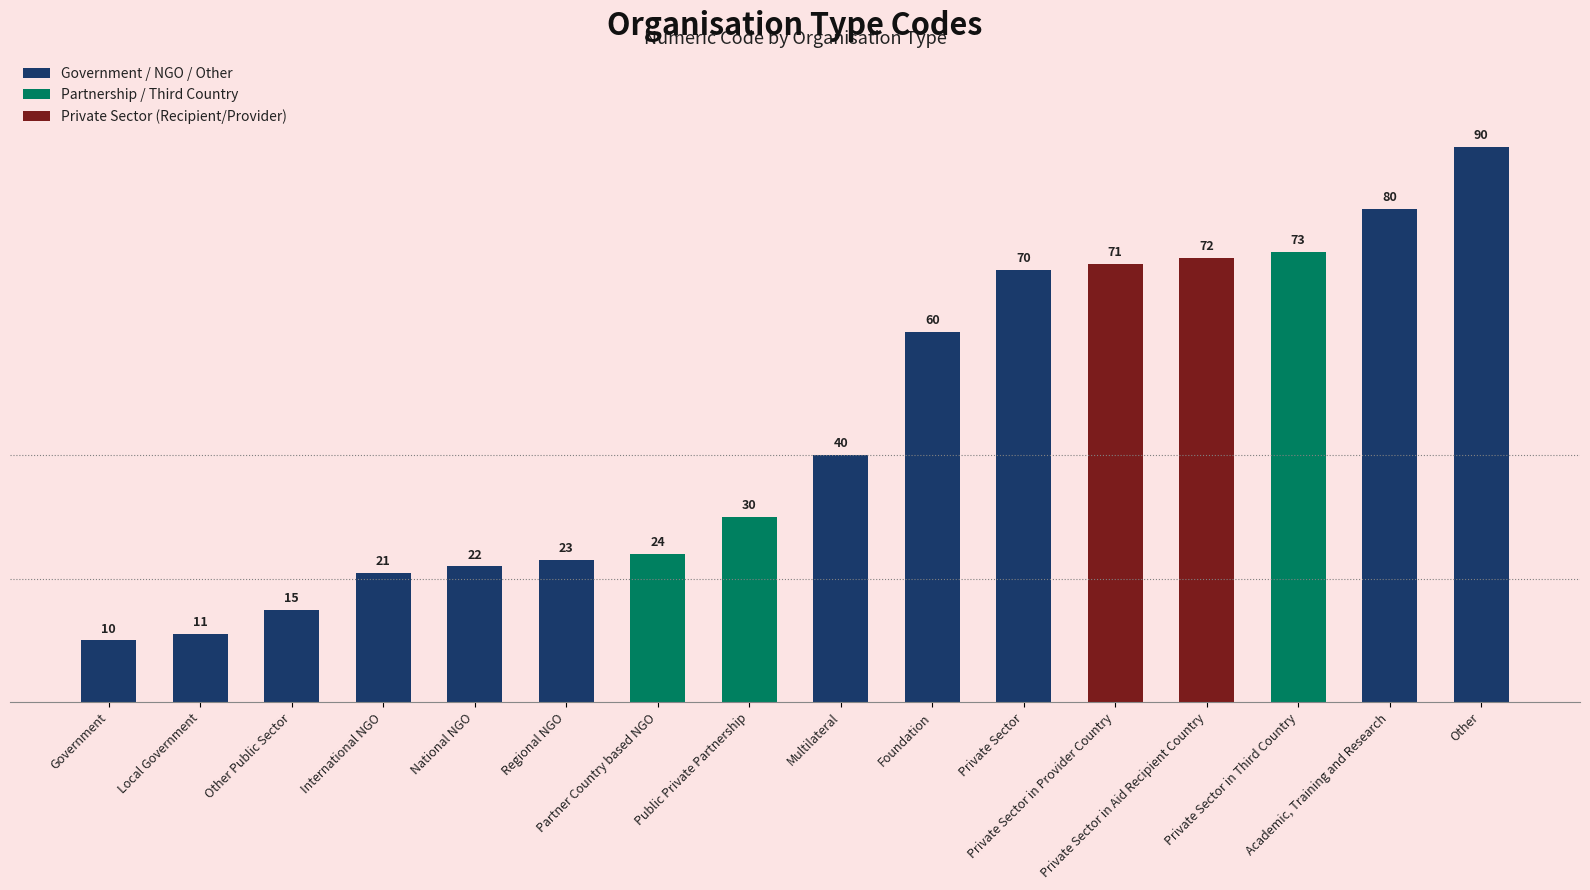

What is the ratio of the value at Foundation to the value at Private Sector in Aid Recipient Country?

0.8